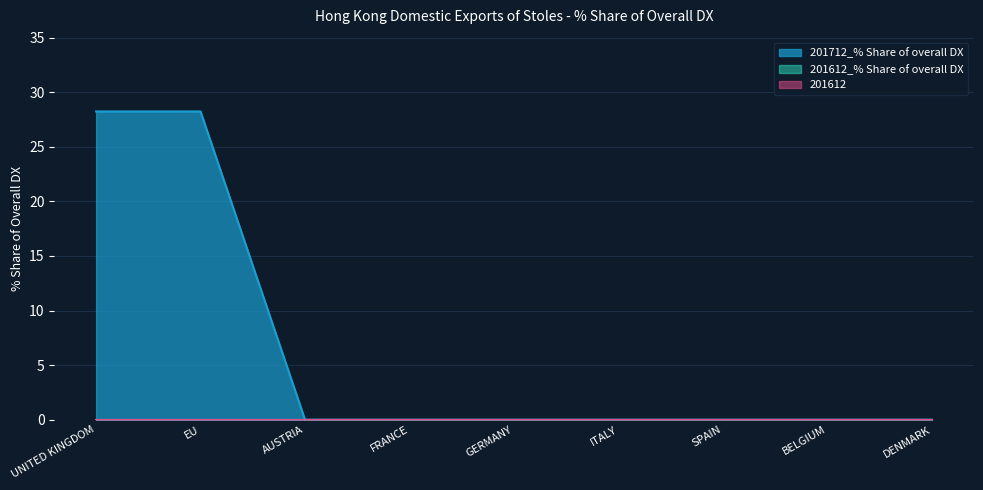

How many lines are shown in the chart?

3